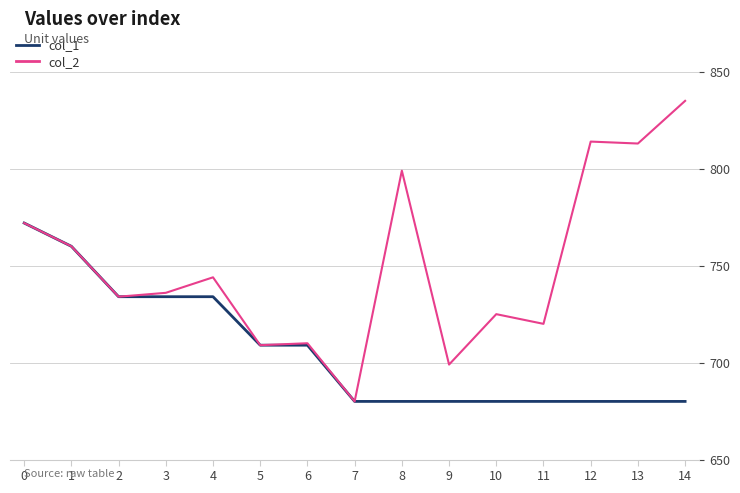

Reading left to right, transcribe all the data shown in this chart.

col_1: 772	760	734	734	734	709	709	680	680	680	680	680	680	680	680
col_2: 772	760	734	736	744	709	710	680	799	699	725	720	814	813	835